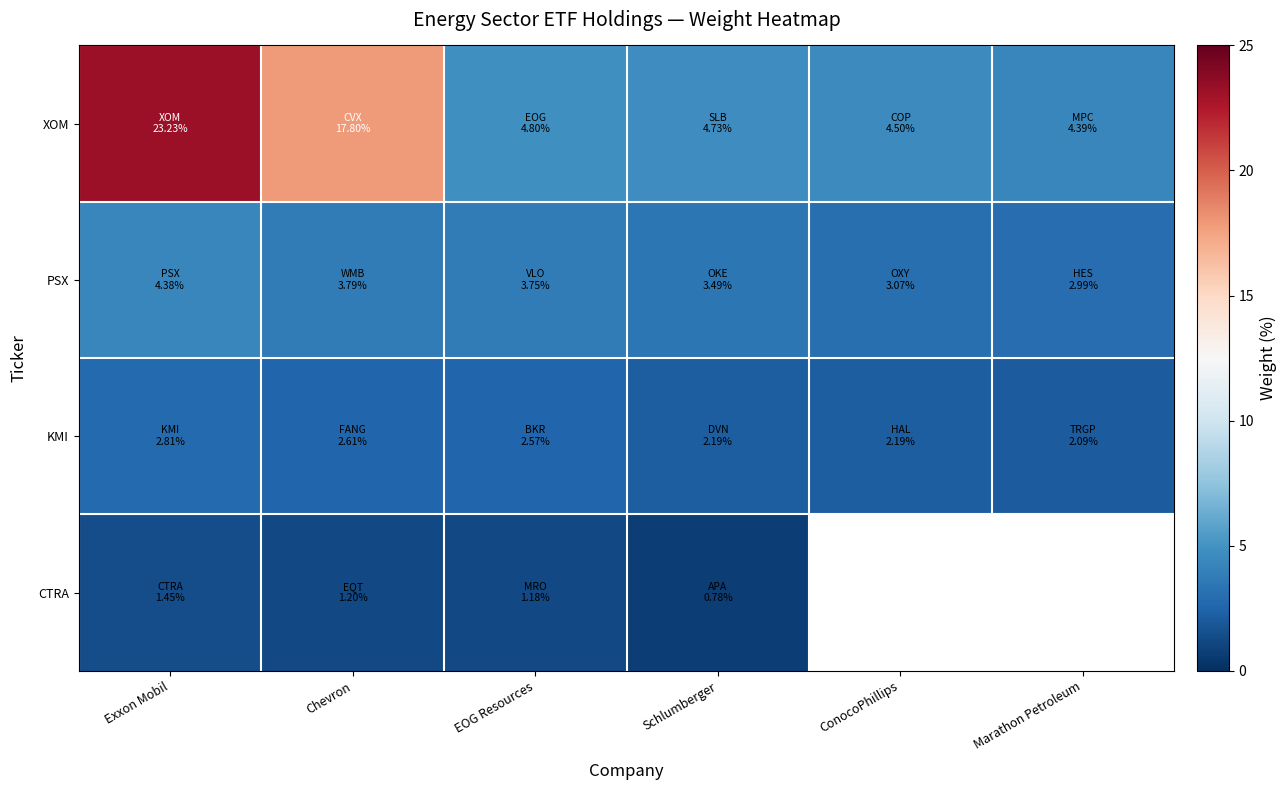

What is the difference between the second highest and second lowest values in the XOM series?

13.3